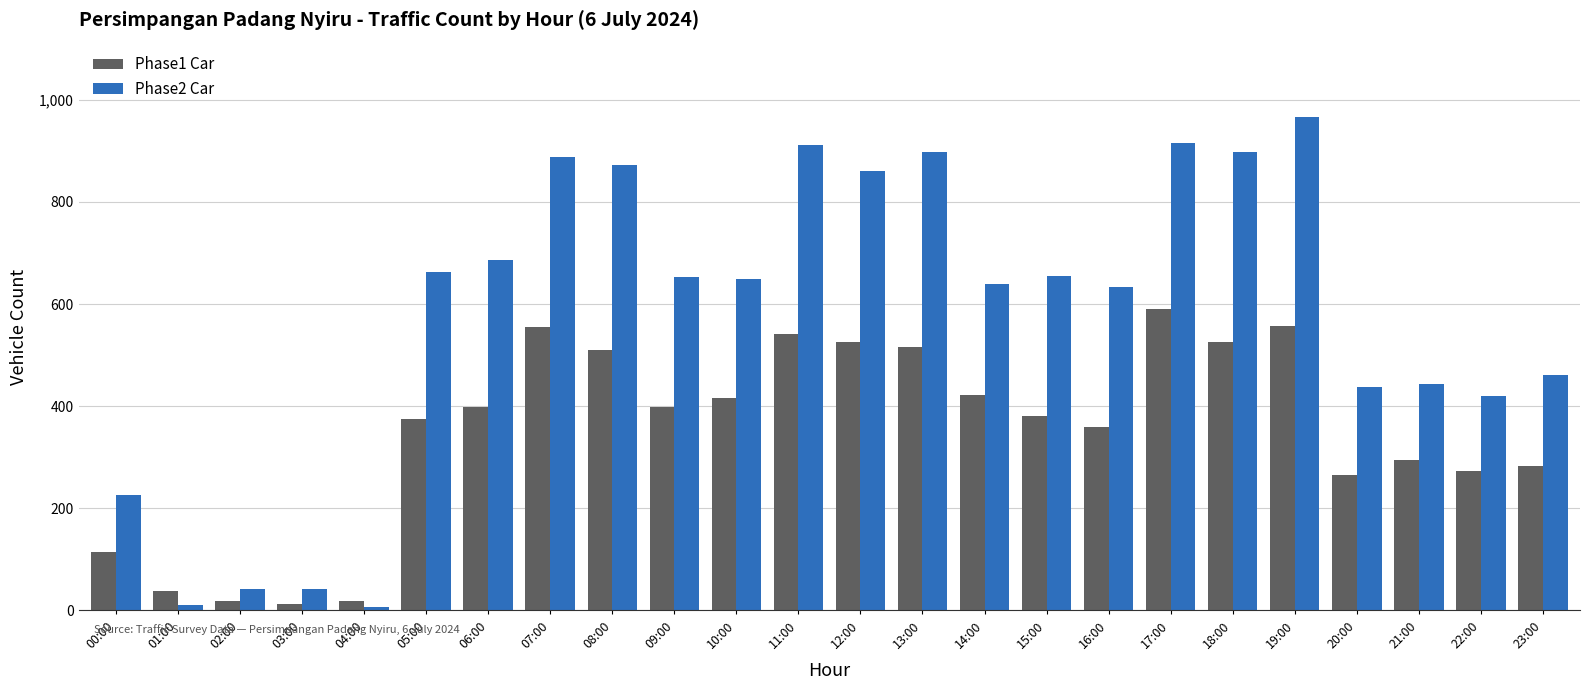

Which series changed the most between 05:00 and 17:00?

Phase2 Car